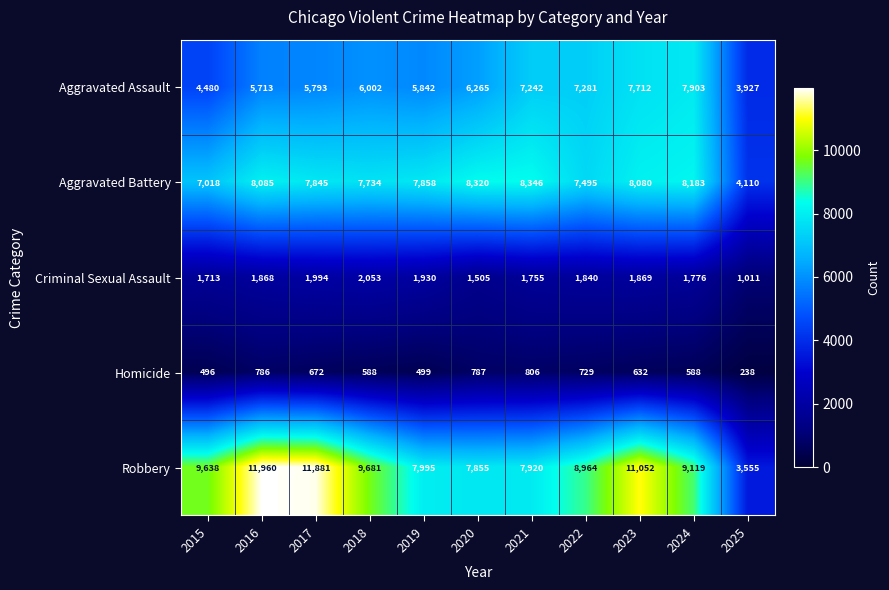

At which category is the sum across all series the highest?

2023